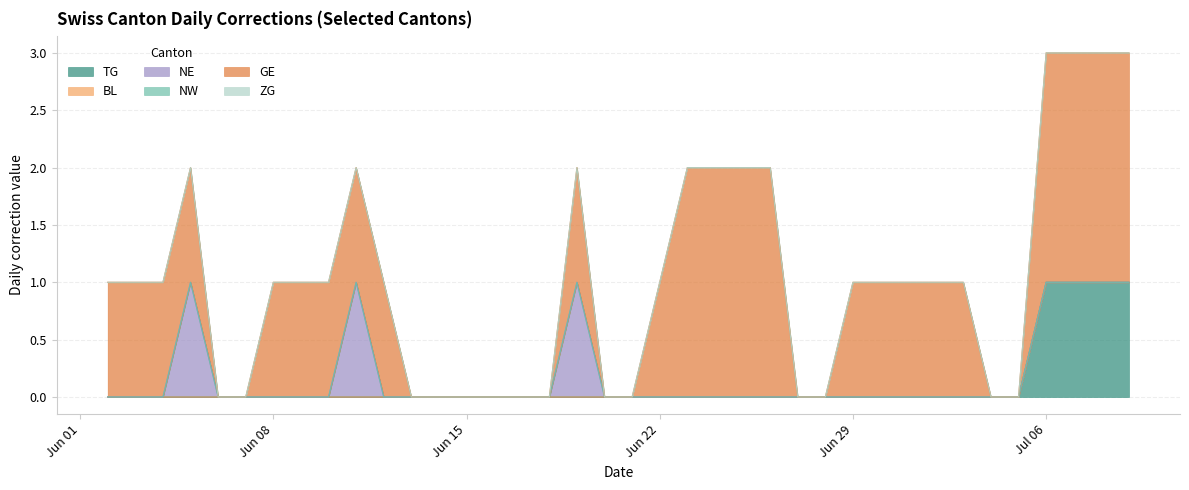

Which series has the largest range (max minus min)?

GE